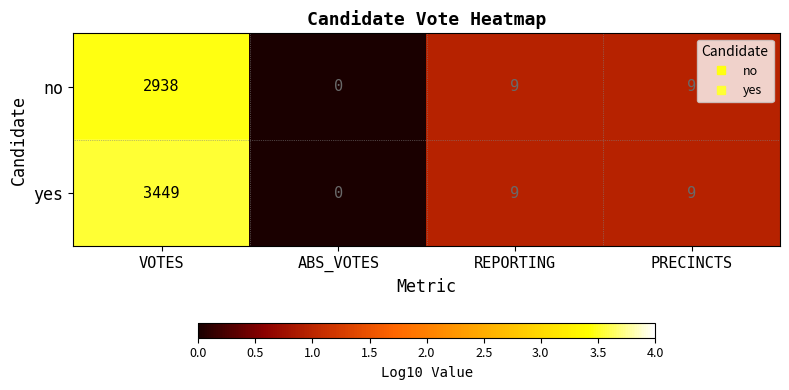

Which series changed the most between VOTES and PRECINCTS?

yes